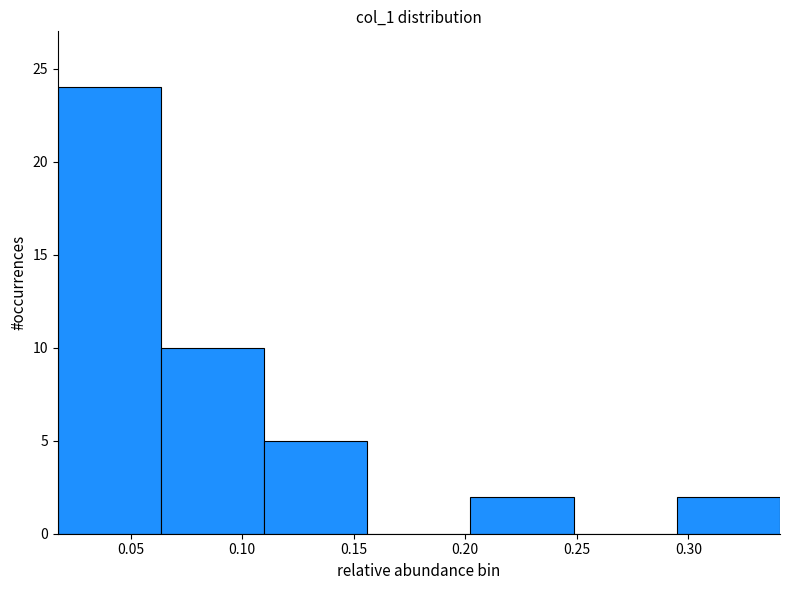

Reading left to right, transcribe this chart: for each bar, give the range it covers on the x-axis and its height. Neither the bar edges nor the heights are printed on the chart, so give them approximately, as read against the axes.

0.015 to 0.065: 24
0.065 to 0.110: 10
0.110 to 0.155: 5
0.155 to 0.200: 0
0.200 to 0.250: 2
0.250 to 0.295: 0
0.295 to 0.340: 2